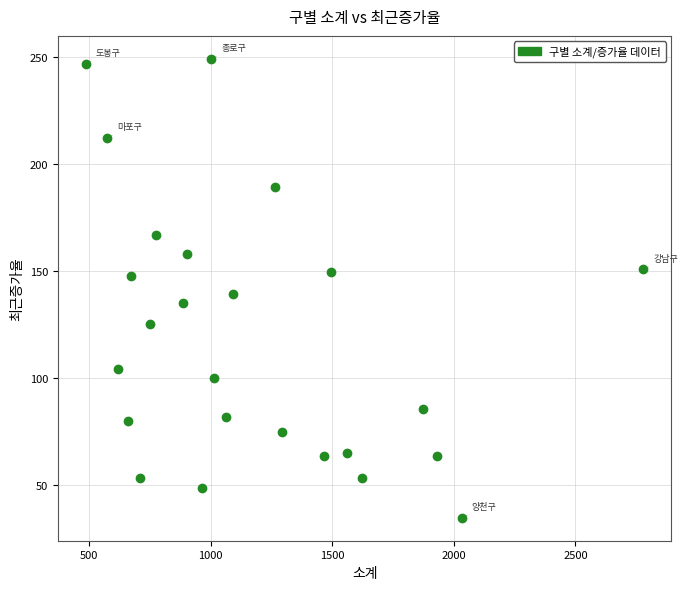

What is the range of X values (max minus min)?

2295.0